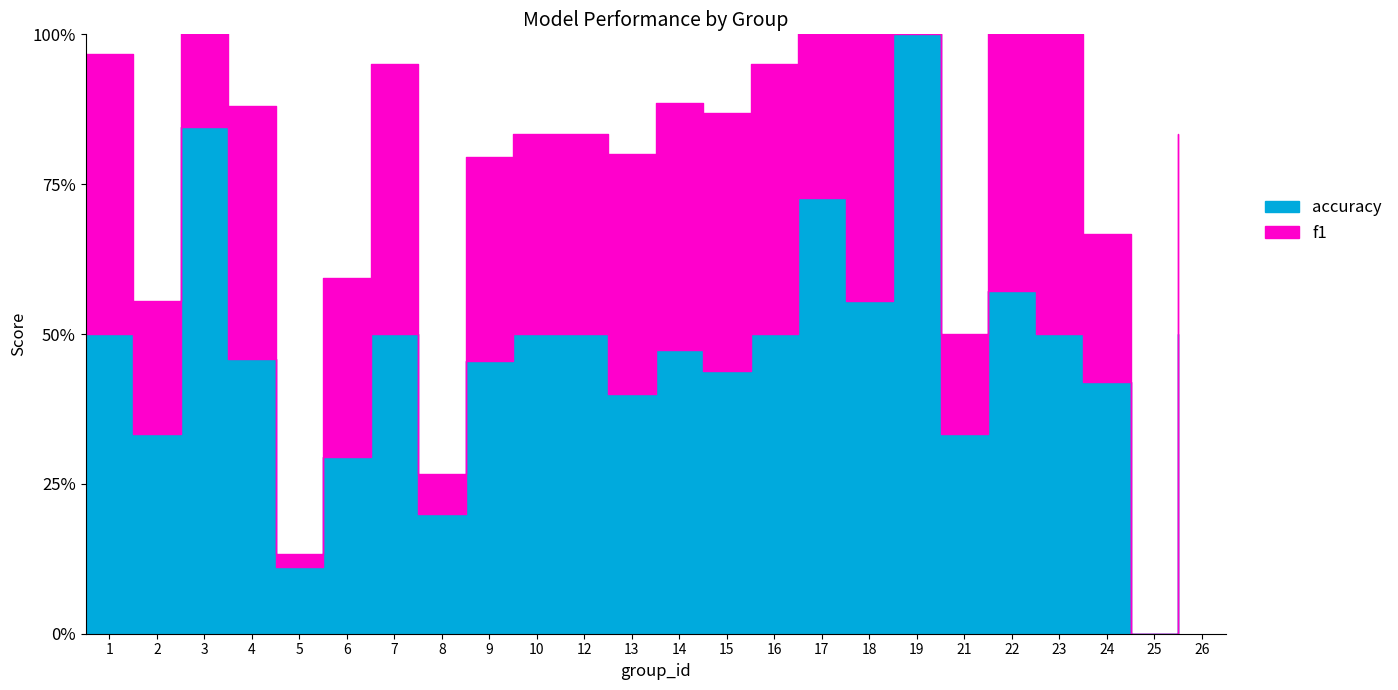

At which category is the sum across all series the highest?

19